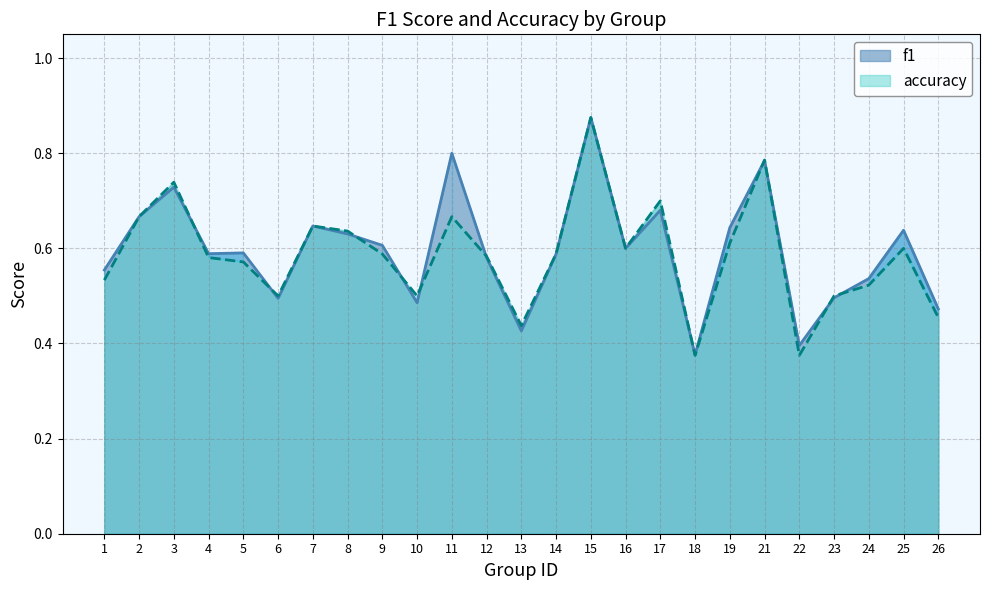

At which category does accuracy reach its first local valley?

6